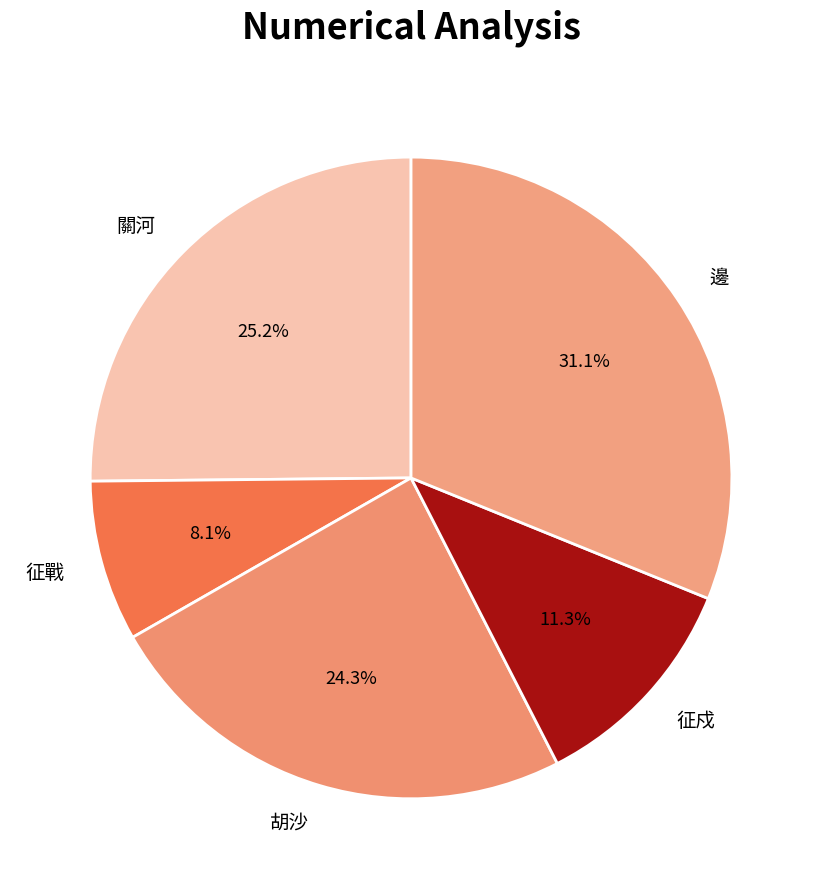

Does 胡沙 represent more than half of the total?

No